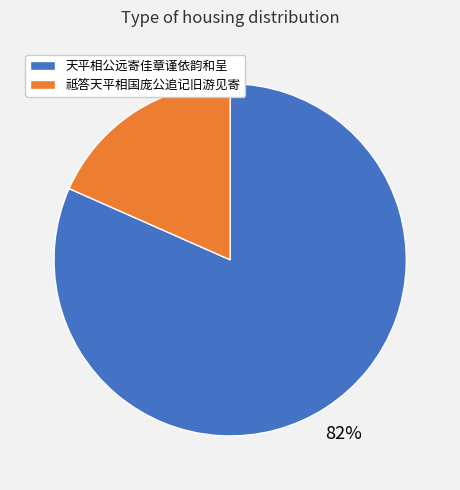

Does any single category account for the majority?

Yes